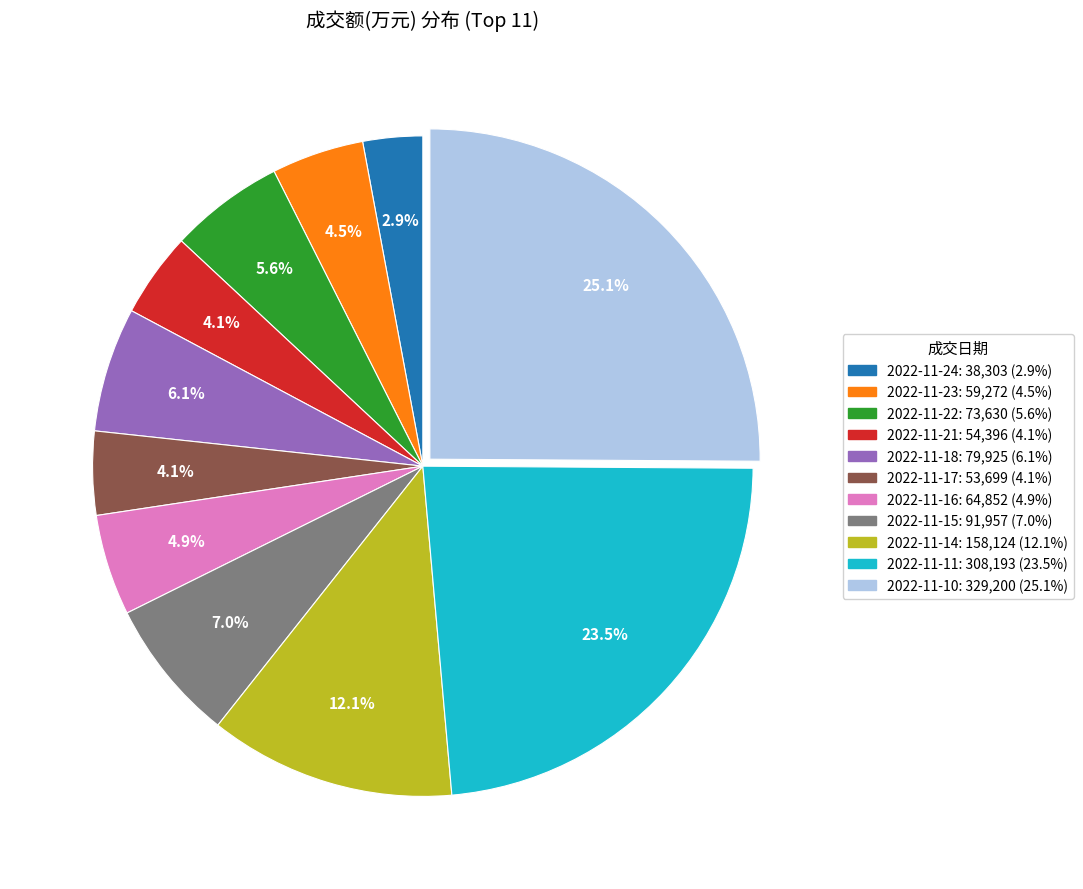

Is it true that 2022-11-15 is 19% of the pie?

False